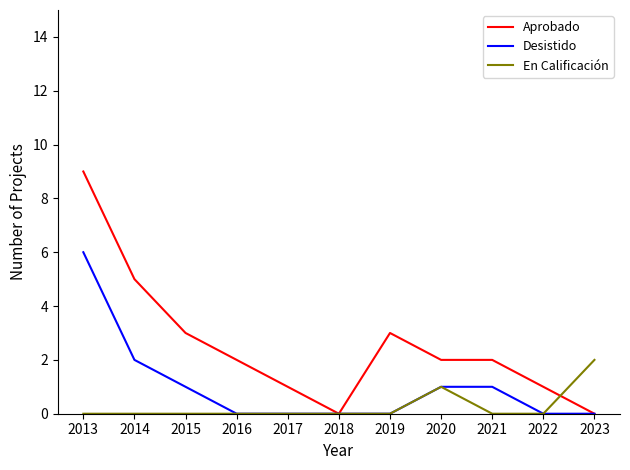

Which category has the highest value across all series?

2013